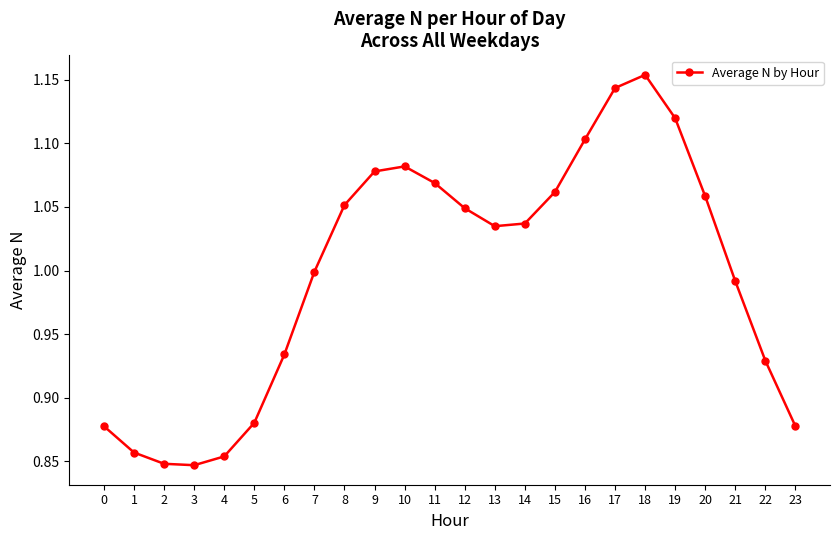

How many interior local valleys (lower than both neighbors) does the data have?

2